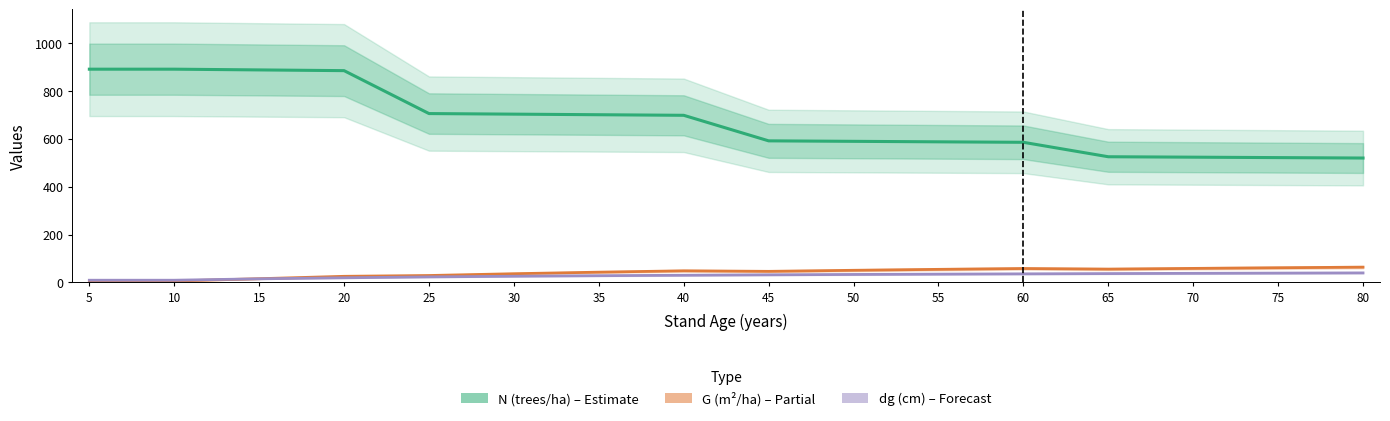

What is the difference between the G (m²/ha) values at 10 and 80?

58.0